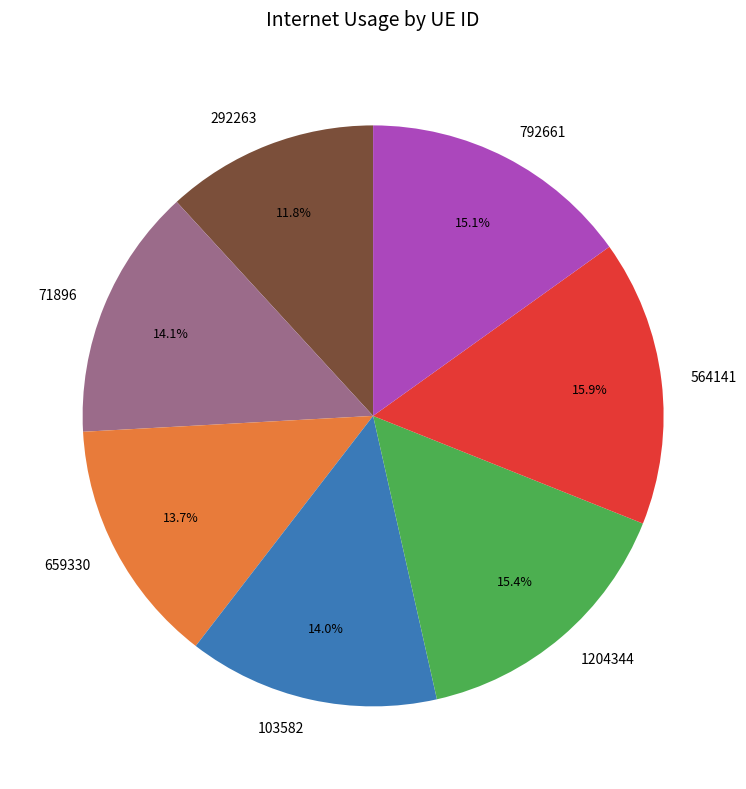

To the nearest percent, what is the combined percentage of 71896 and 103582?

28%